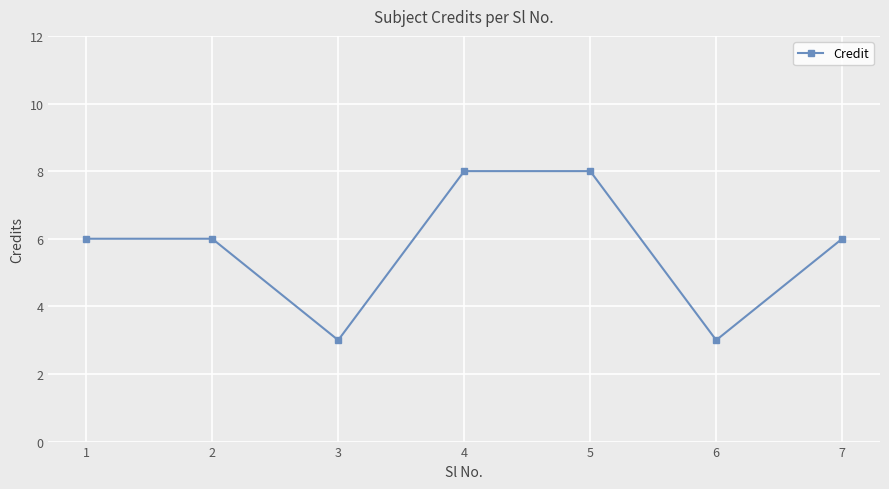

What is the average value?

6